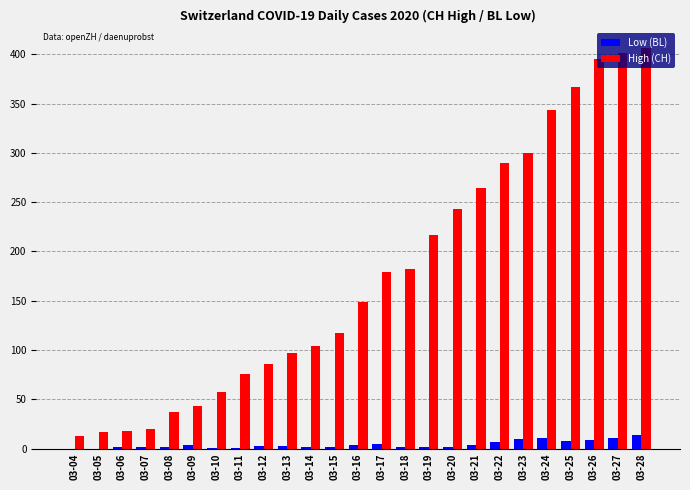

At which category is the sum across all series the highest?

03-28